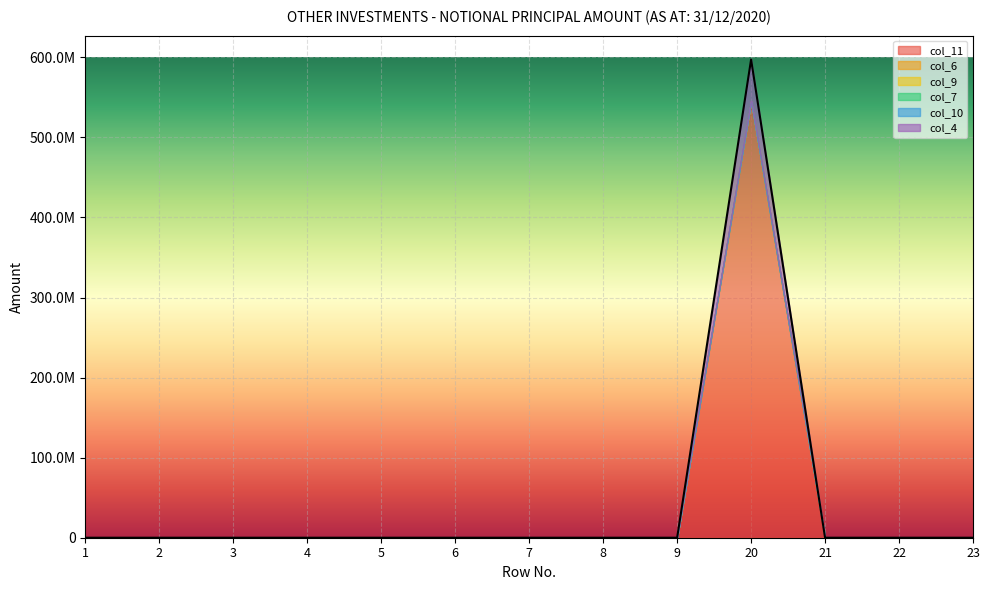

Which series changed the most between 21 and 23?

col_11